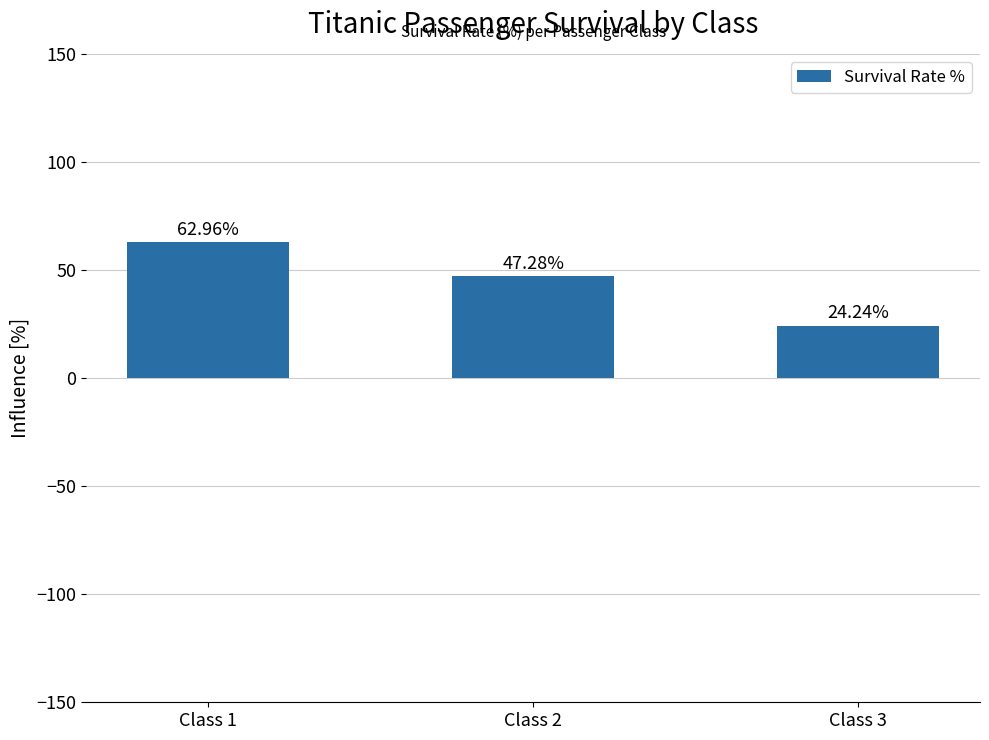

List the labels in order of value, smallest first.

Class 3, Class 2, Class 1